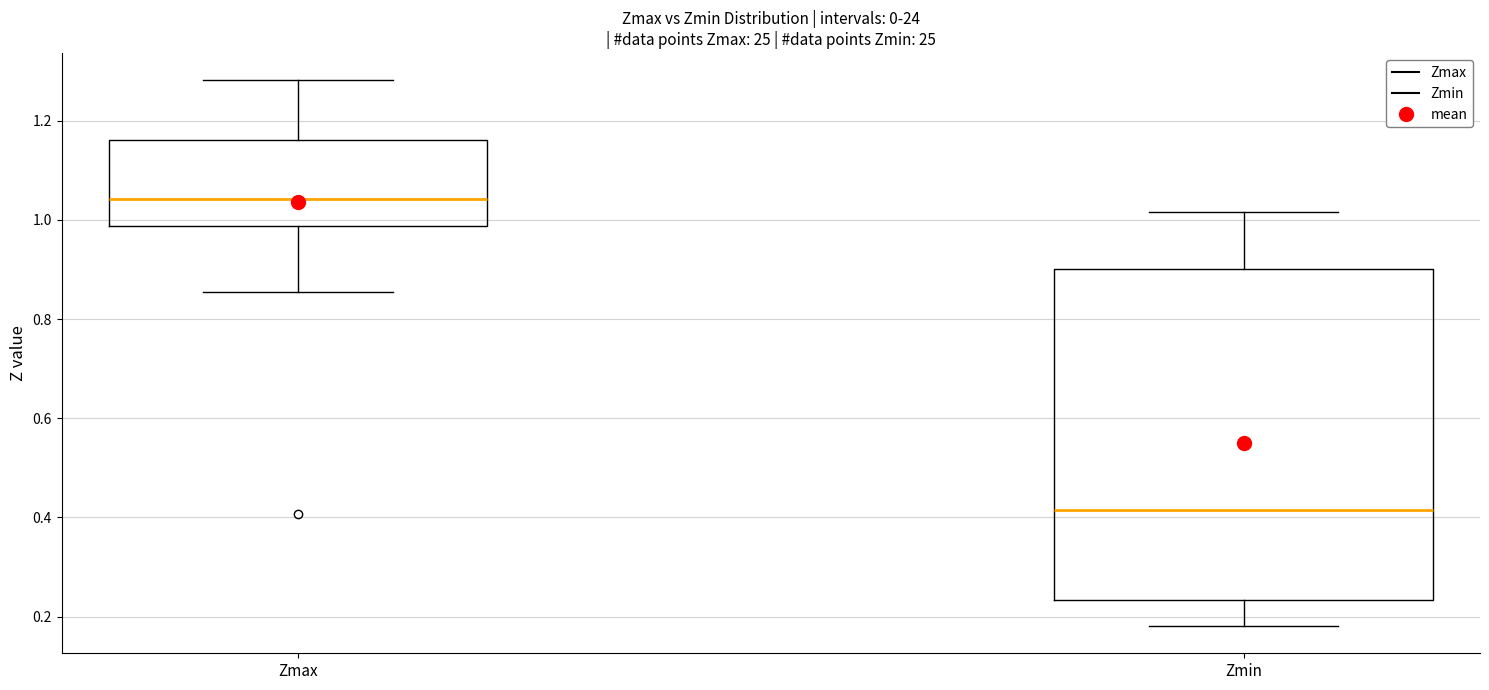

Which box has the highest median line?

Zmax